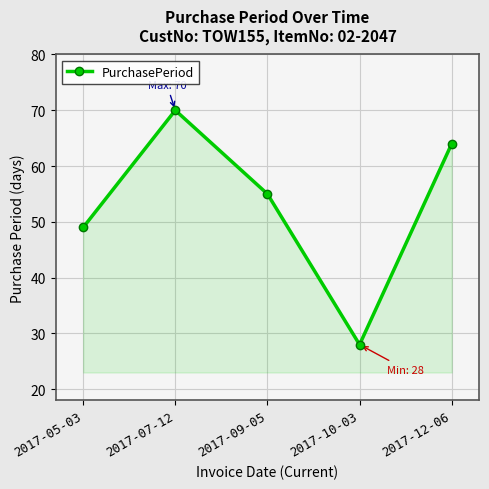

Rank the categories by value from highest to lowest.

2017-07-12, 2017-12-06, 2017-09-05, 2017-05-03, 2017-10-03